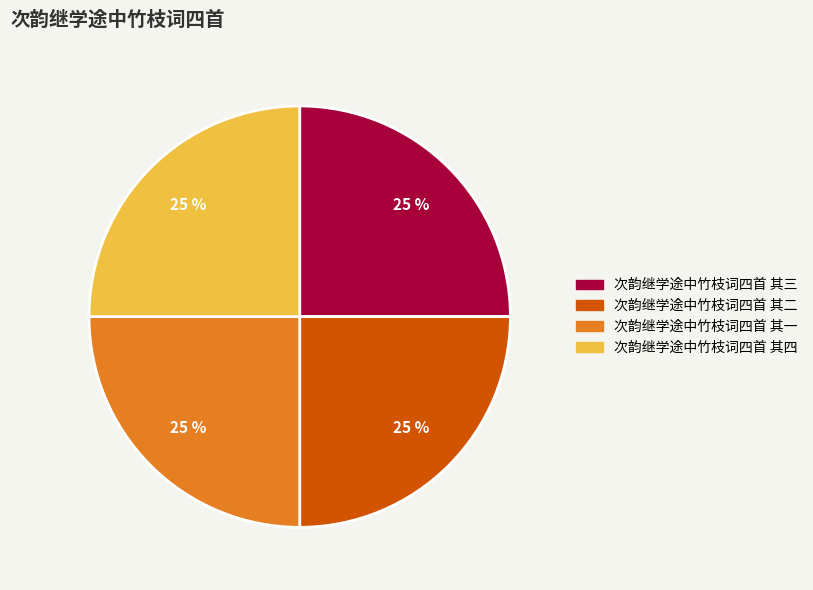

Does 次韵继学途中竹枝词四首 其三 account for over 50% of the chart?

No